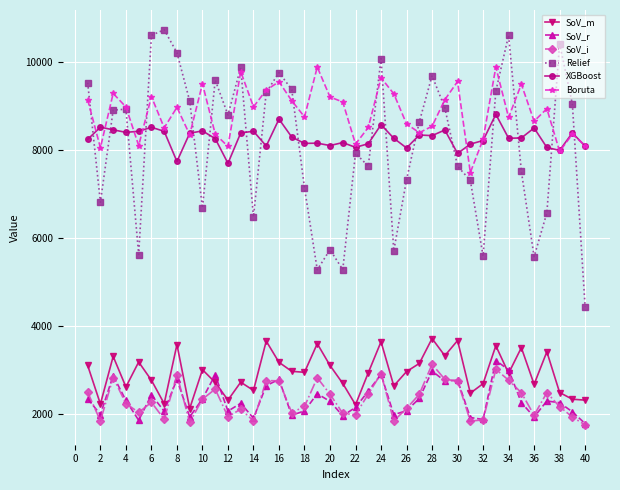

Which series has the largest total across all categories?

Boruta